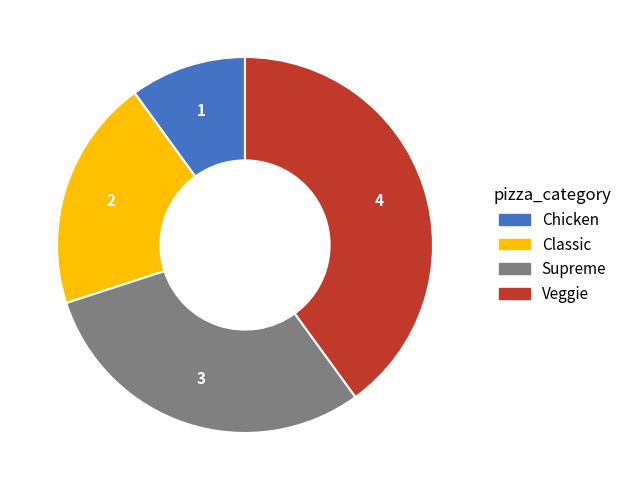

The Classic slice represents 20% of the pie. True or false?

True